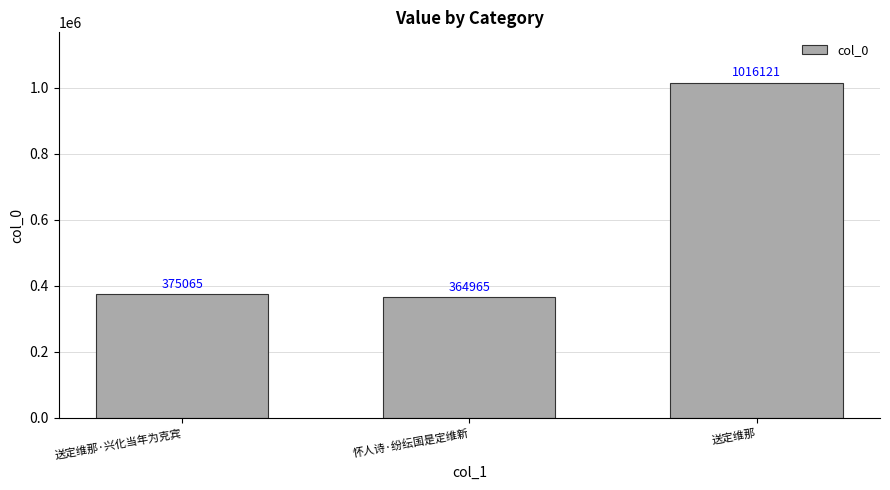

Reading left to right, extract all data points from this chart.

375065	364965	1016121